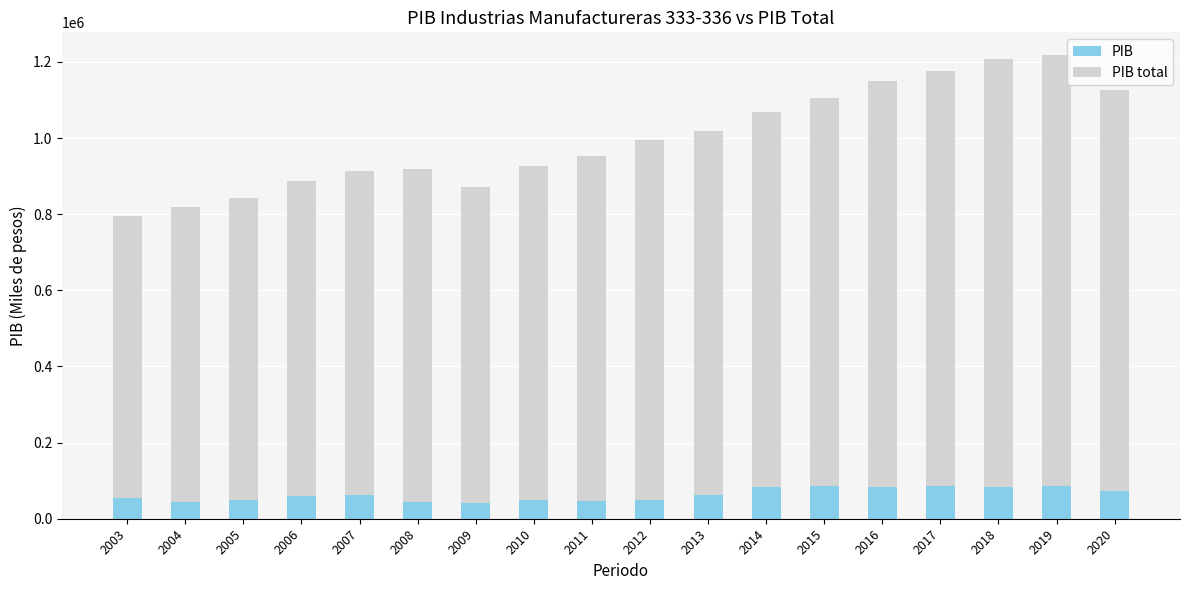

Reading left to right, list all the values displayed in this chart.

PIB: 2003=53946.8	2004=44358.3	2005=49888.9	2006=60603.7	2007=63193.1	2008=44426.9	2009=40885.3	2010=48725.5	2011=47567.8	2012=50499.1	2013=61338.5	2014=83523.0	2015=87201.0	2016=83175.0	2017=84674.1	2018=83916.7	2019=85321.2	2020=71537.0
PIB total: 2003=794957.3	2004=819238.3	2005=842128.8	2006=886009.7	2007=913139.8	2008=918573.5	2009=870319.1	2010=925371.8	2011=953148.1	2012=995286.0	2013=1018578.6	2014=1067256.8	2015=1104884.9	2016=1149129.5	2017=1176616.0	2018=1208076.0	2019=1216735.7	2020=1125698.5